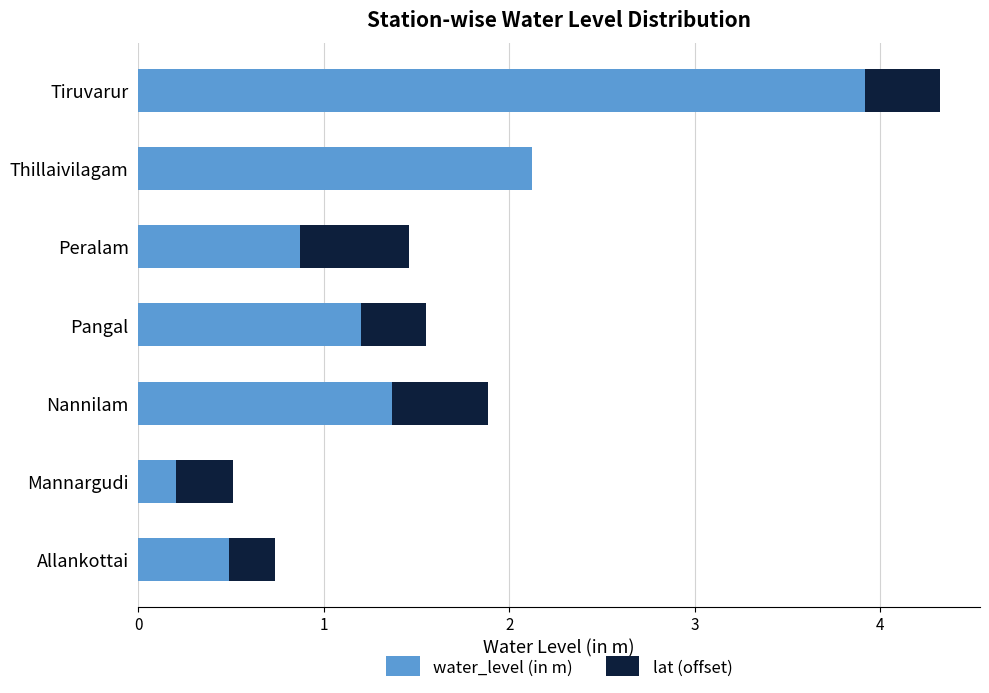

What value does the water_level (in m) series have at Peralam?

0.9